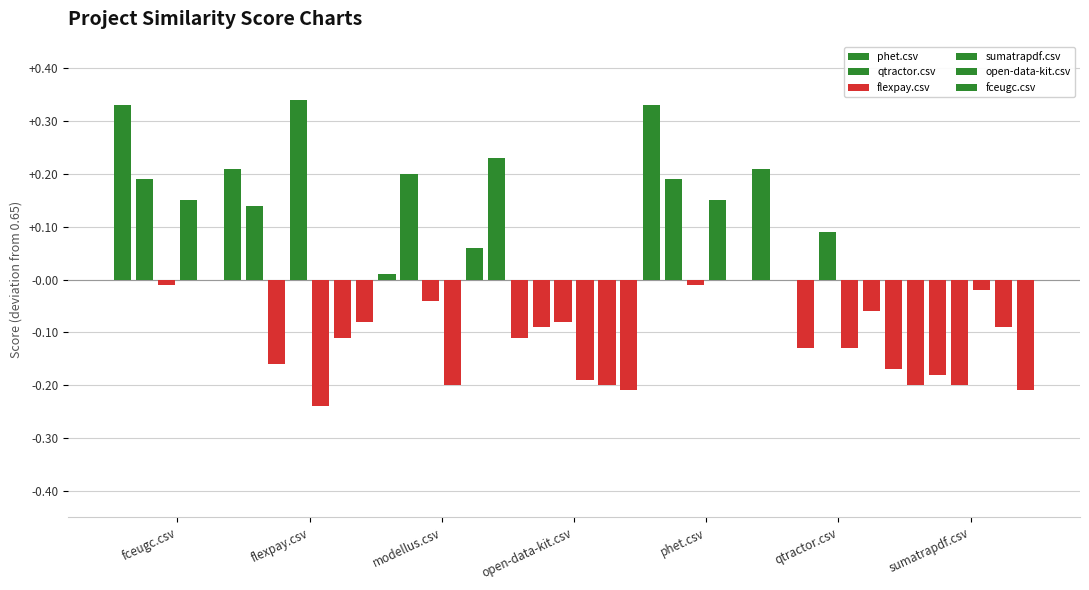

How many values in the flexpay.csv series exceed 0?

2